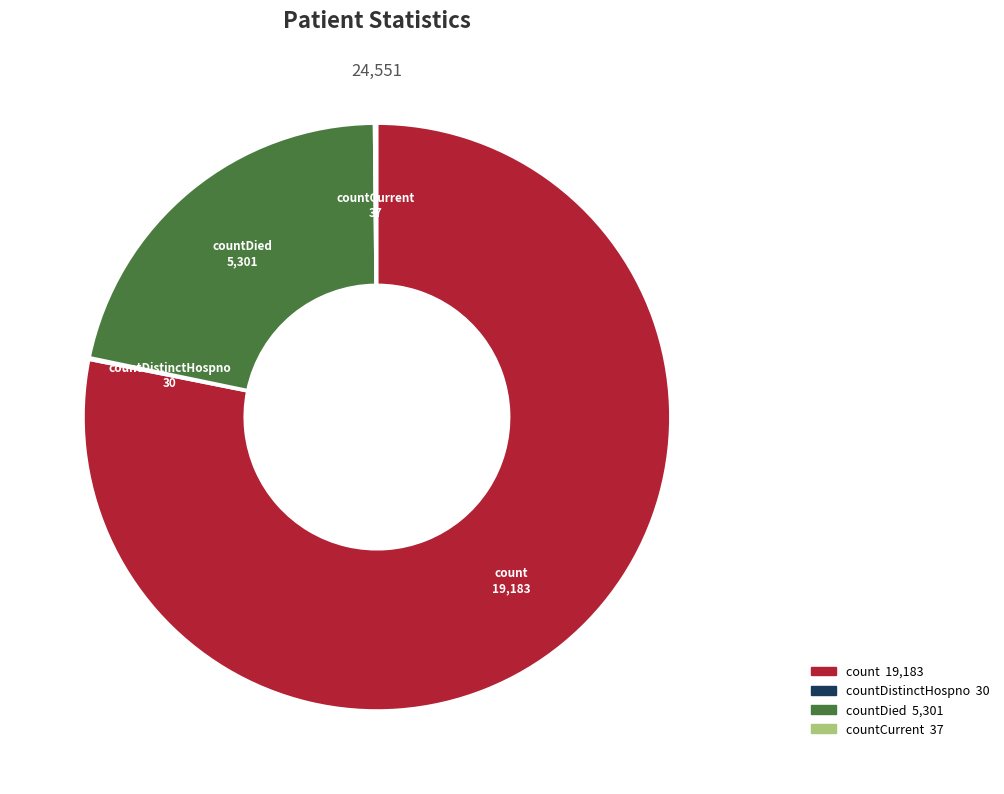

Which slice is the largest?

count